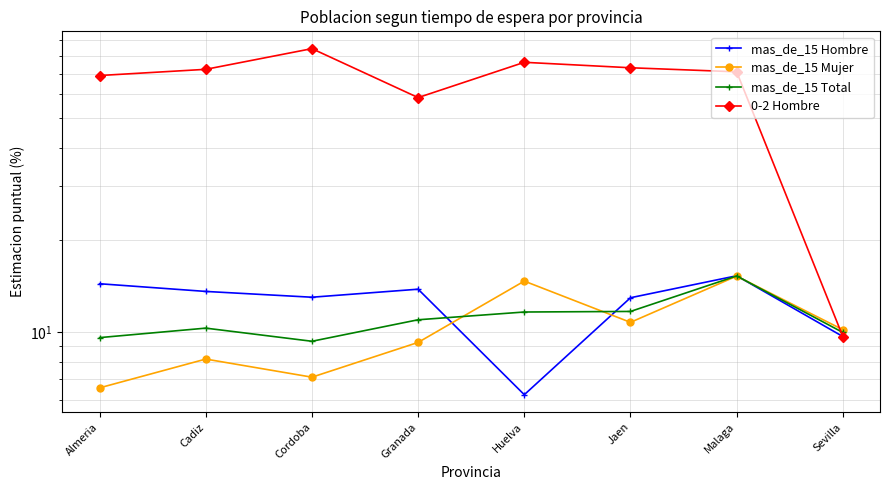

Reading left to right, extract all data points from this chart.

mas_de_15 Hombre: 14.4	13.6	13.0	13.8	6.2	12.9	15.3	9.7
mas_de_15 Mujer: 6.6	8.2	7.1	9.2	14.7	10.8	15.2	10.2
mas_de_15 Total: 9.6	10.3	9.3	11.0	11.6	11.7	15.2	10.0
0-2 Hombre: 69.1	72.4	84.6	58.5	76.3	73.2	71.0	9.7